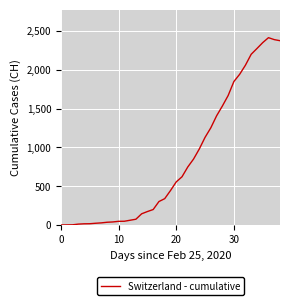

What is the difference between the maximum and minimum values?

2413